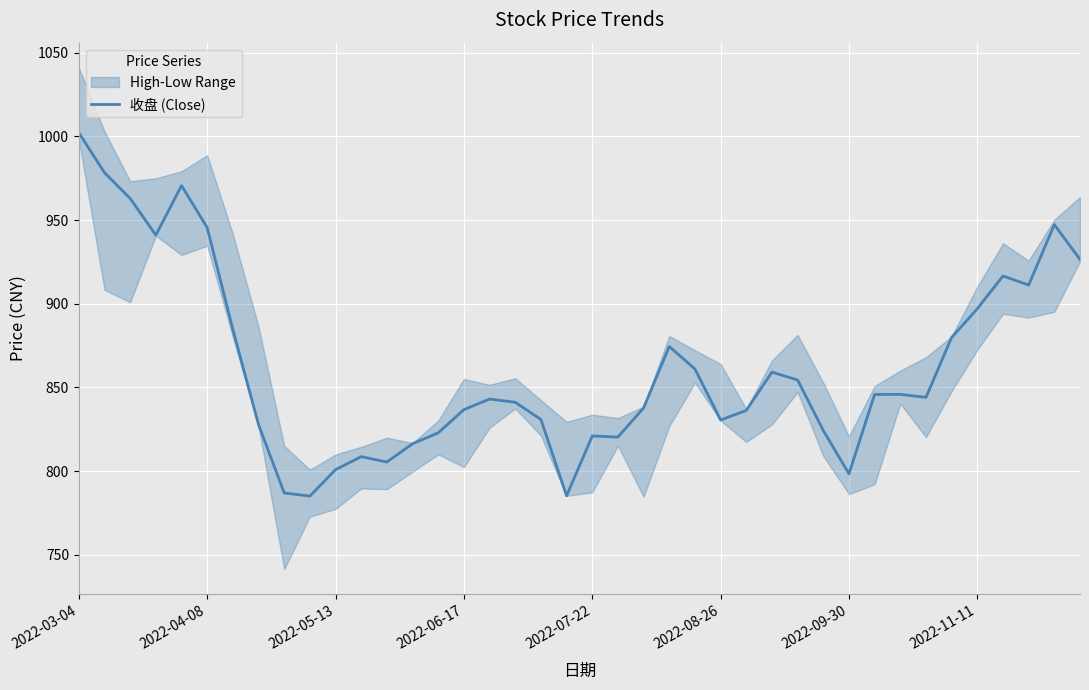

Is this an area chart (filled region under the line)?

No